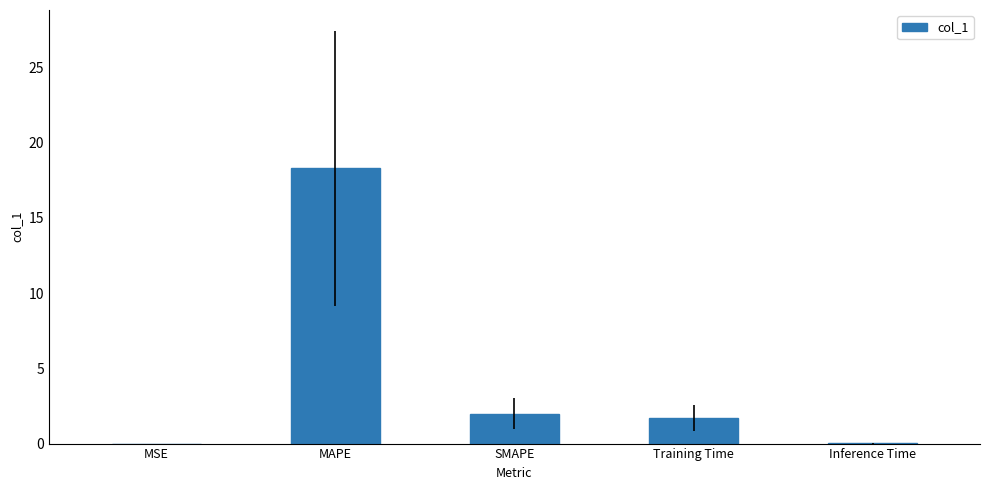

What is the change in value from MSE to Training Time?

+1.7